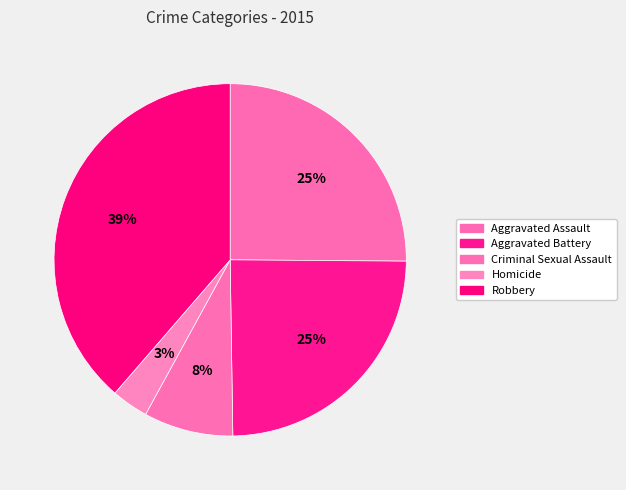

Approximately how many times larger is the value at Robbery compared to Homicide?

11.4